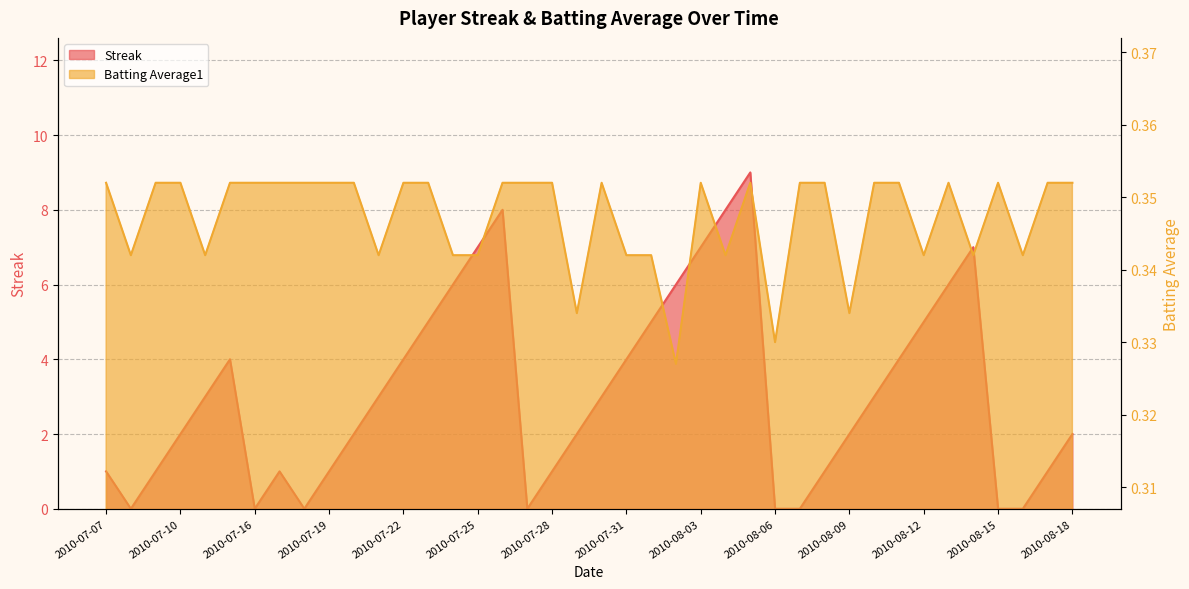

Where is the first local maximum for Streak?

2010-07-15